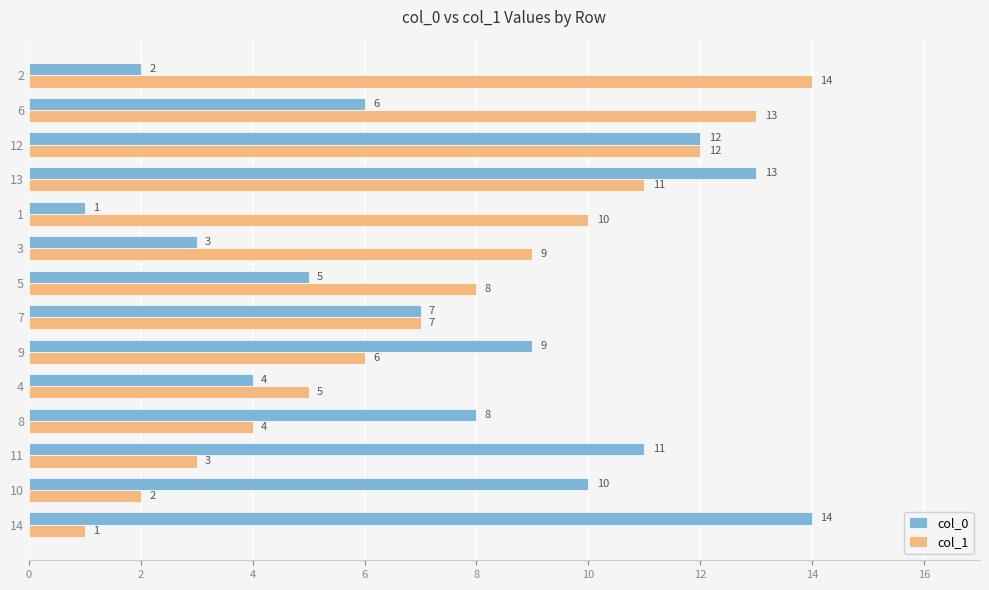

The value of col_1 at 1 is 7. True or false?

False